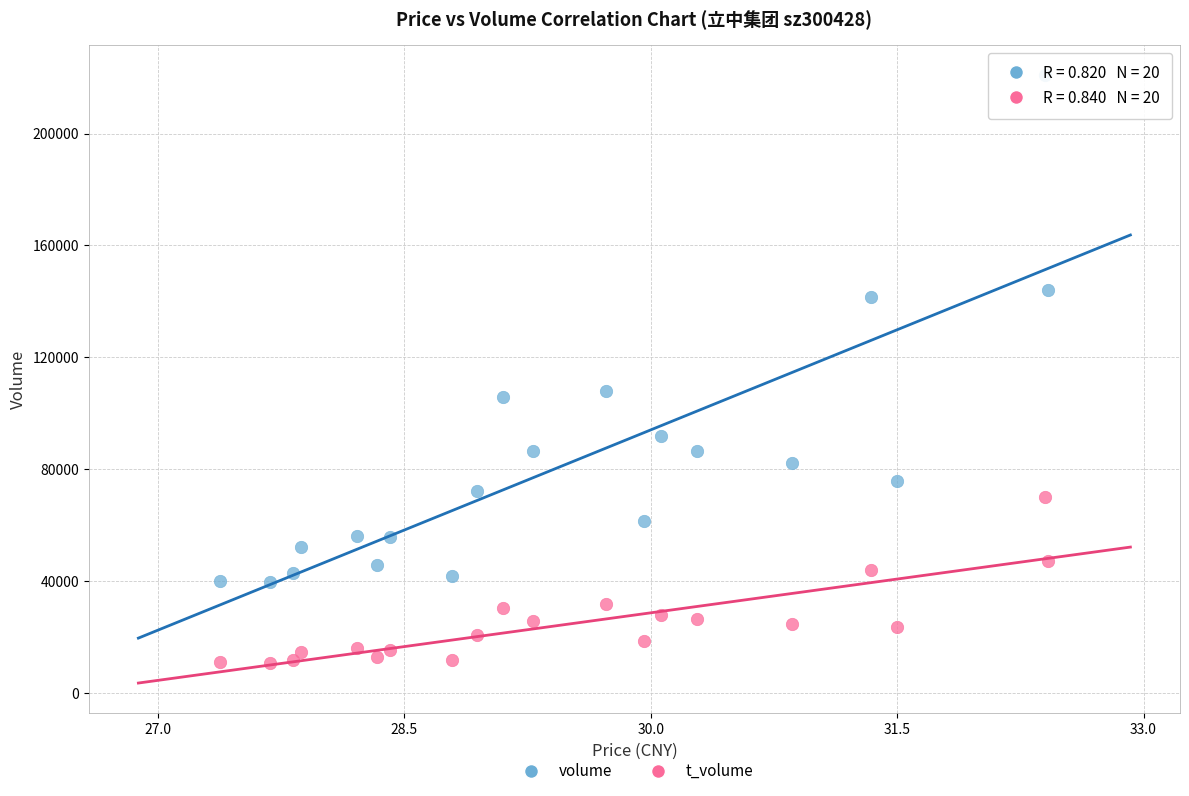

Which series contains the lowest Y value?

t_volume